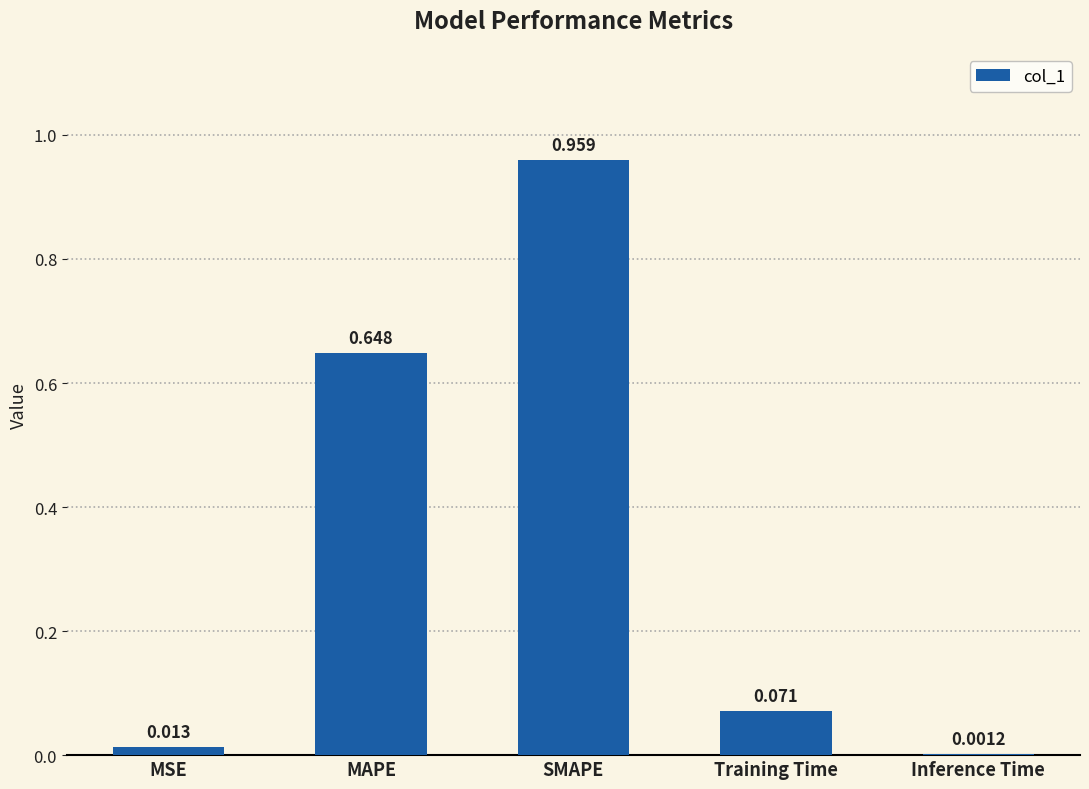

Which has a higher value, SMAPE or Inference Time?

SMAPE